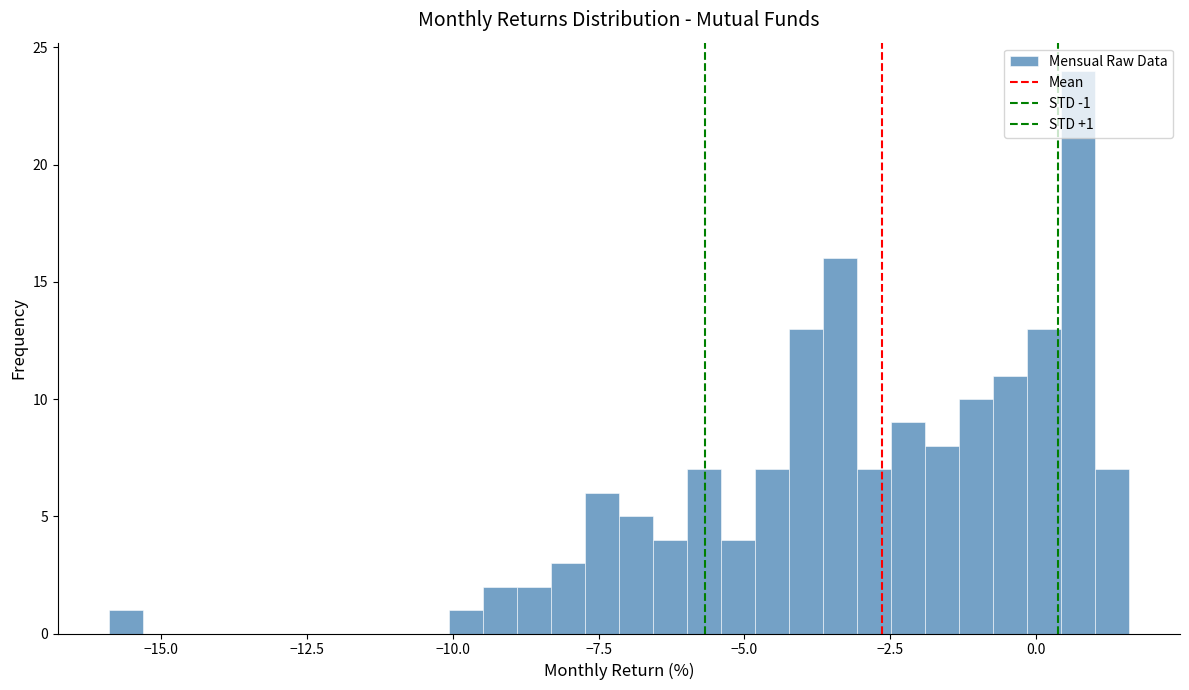

Around what value on the x-axis is the tallest bar? Give the approximate position of its centre, as read against the axis.

0.5